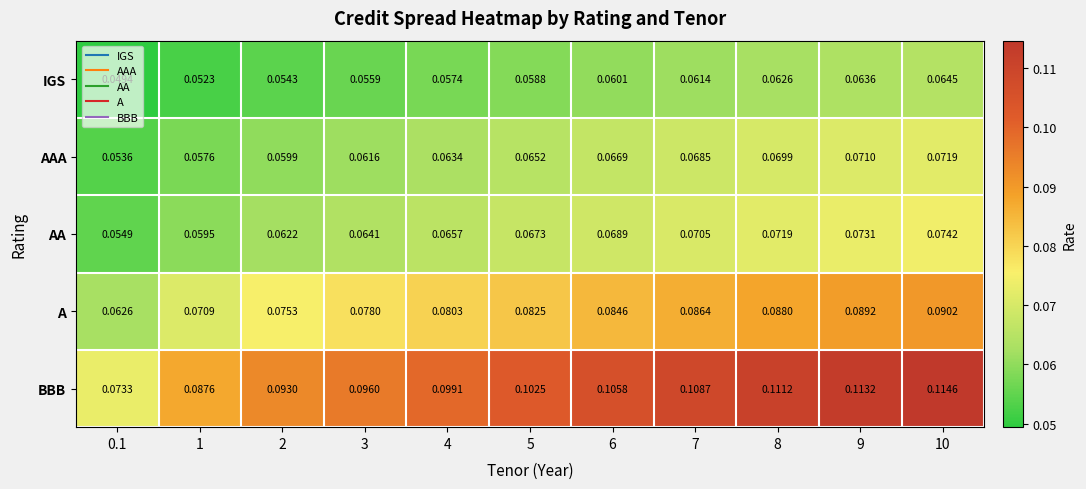

Which series has the widest spread of values?

BBB